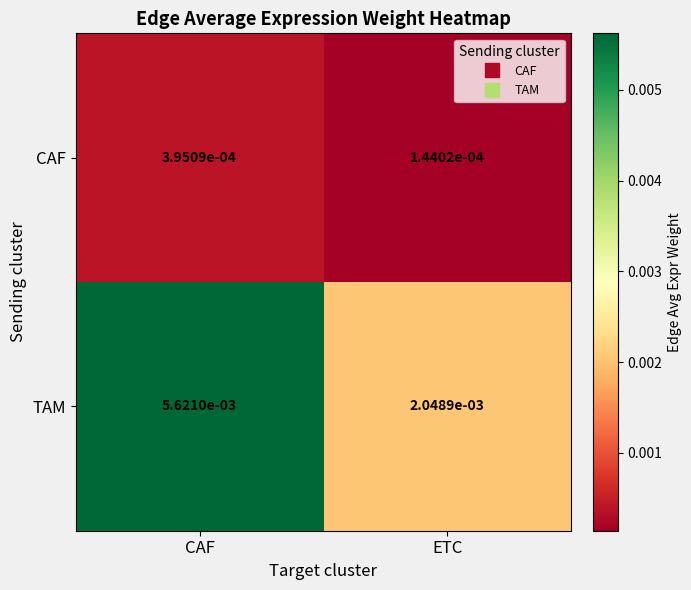

Which series changed the most between CAF and ETC?

TAM